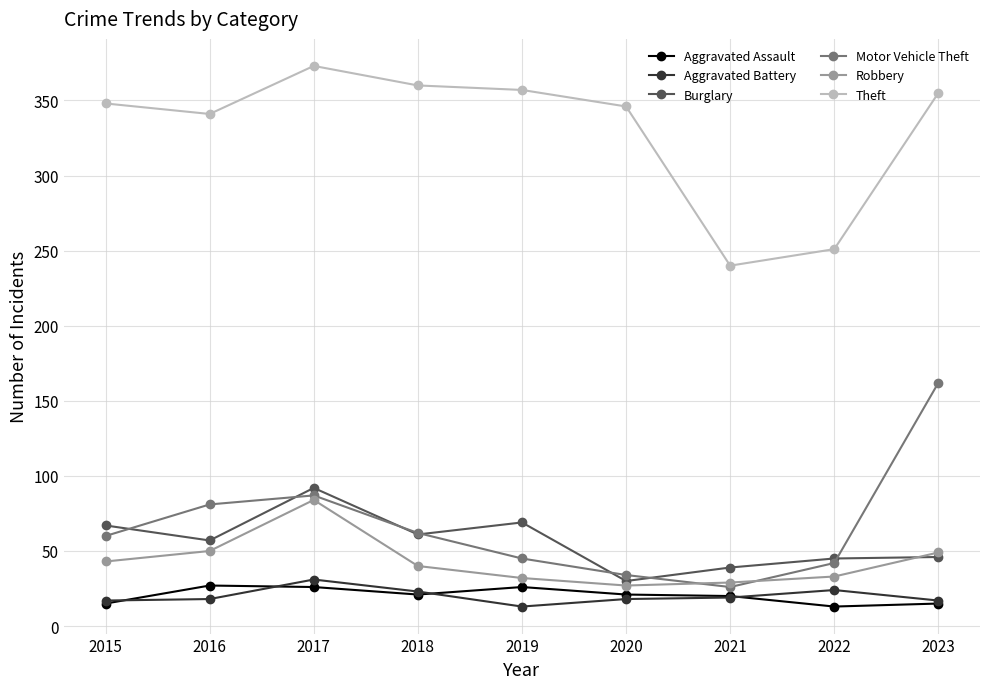

Where is the first local maximum for Robbery?

2017